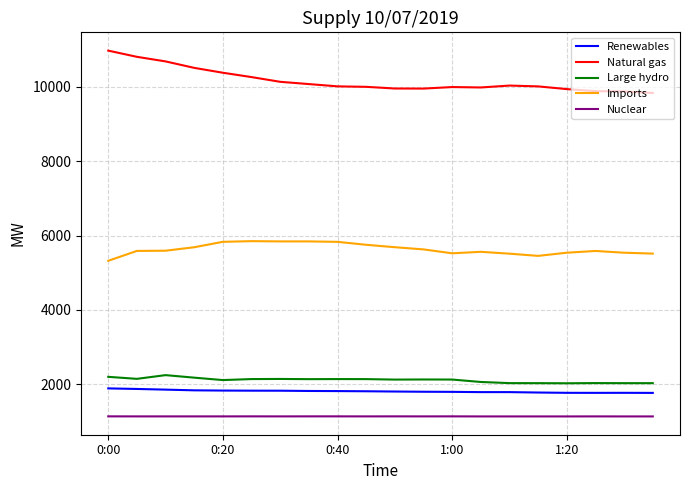

What is the minimum value for Natural gas?

9835